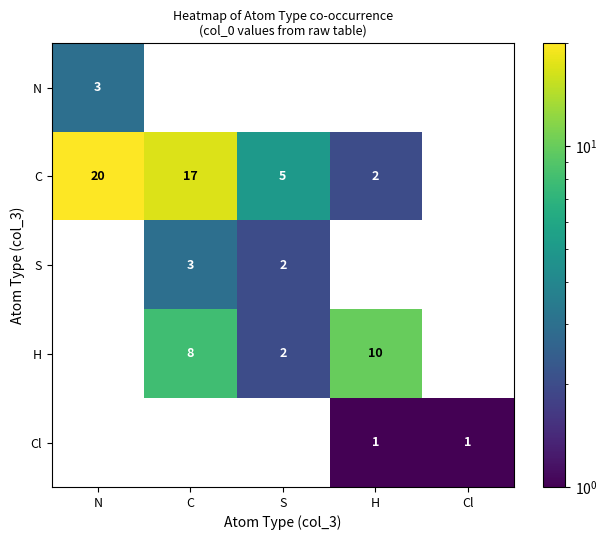

The H series shows 10 at H. True or false?

True